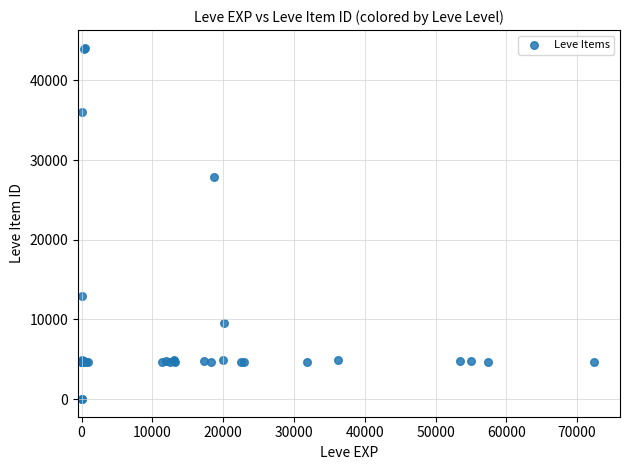

What Y value in the scatter plot is closest to 22048?

27884